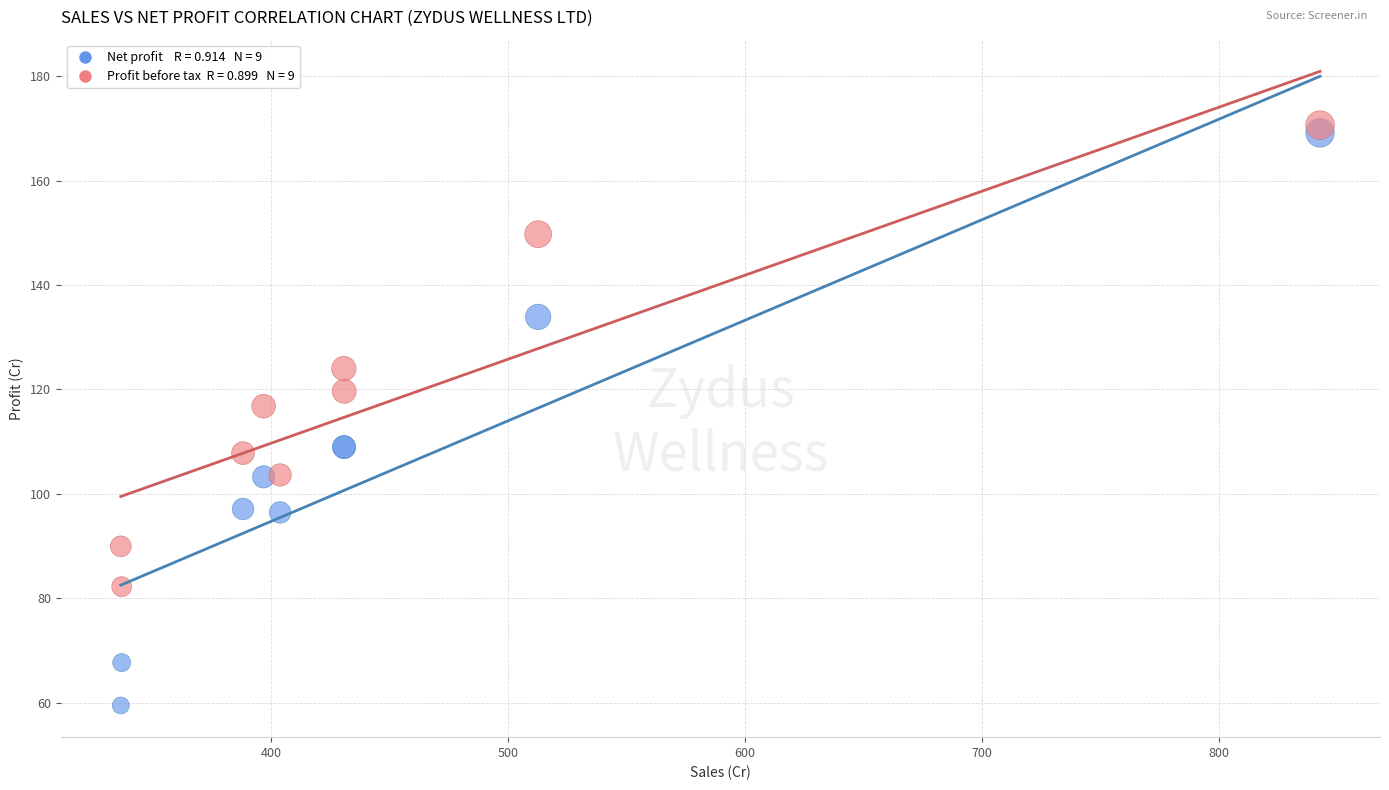

Across all series, what Y value is closest to 115?

116.8